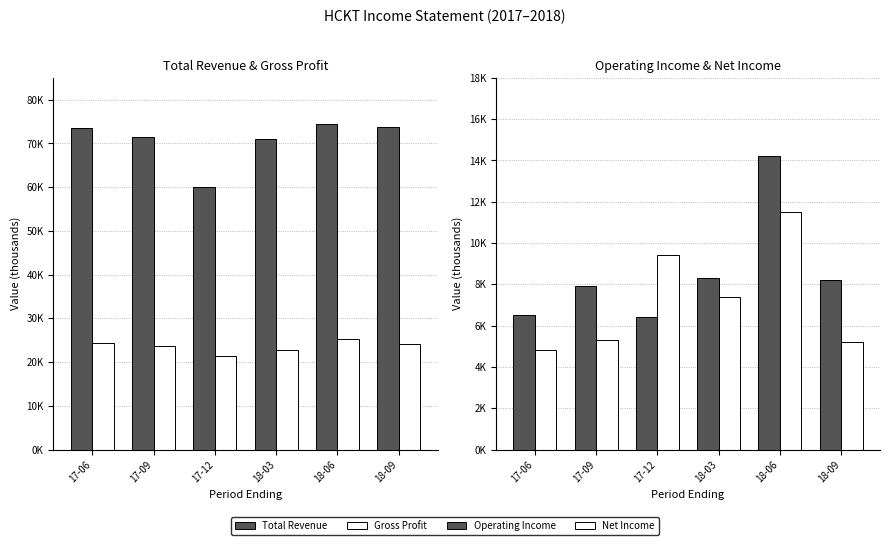

The value of Total Revenue at 18-06 is 74500. True or false?

True